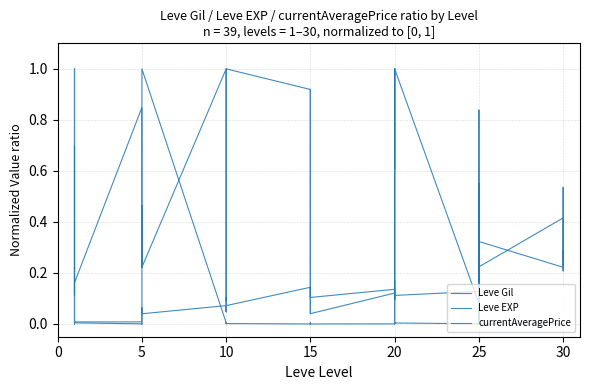

The currentAveragePrice series shows 0.3 at 25. True or false?

False